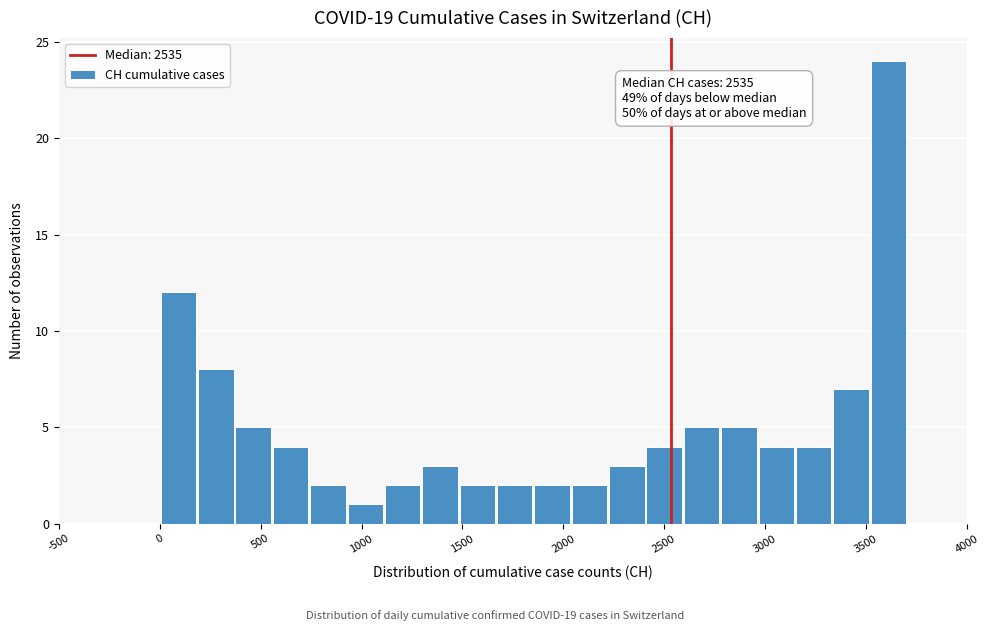

Around what value on the x-axis is the tallest bar? Give the approximate position of its centre, as read against the axis.

3600